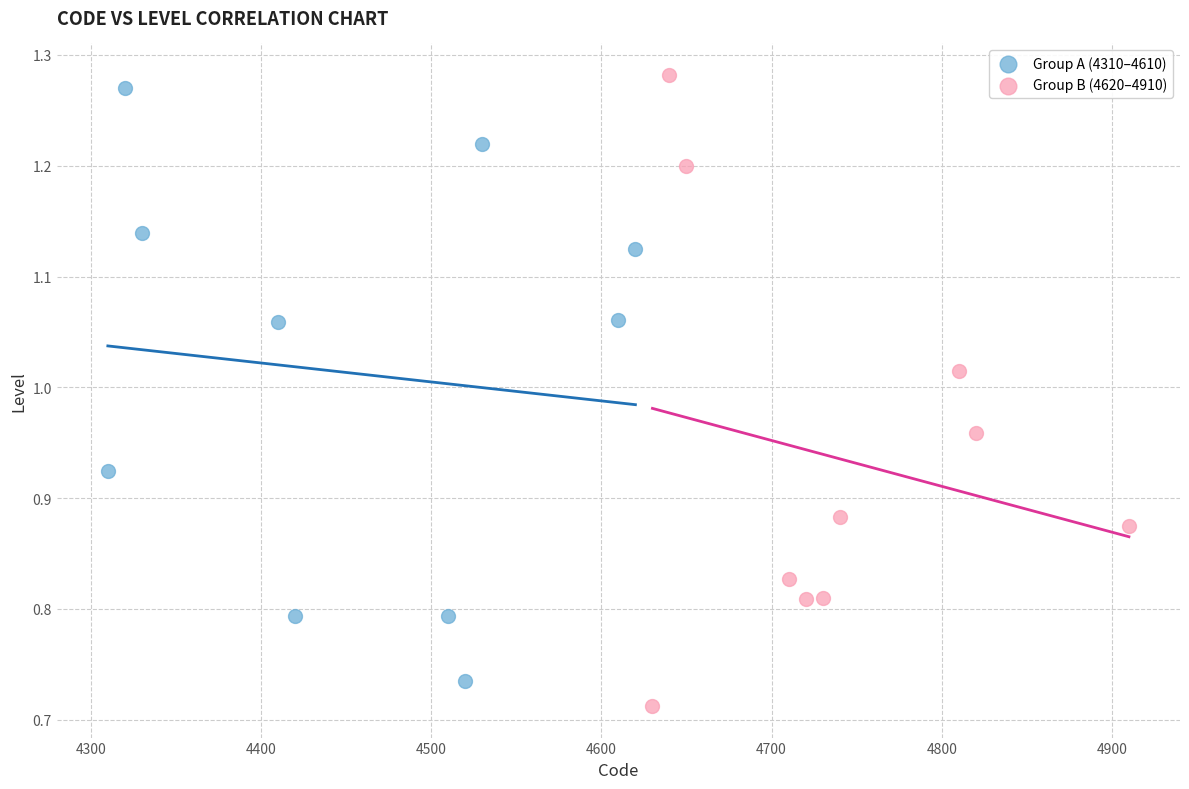

What are all the series names shown in the legend?

Group A (4310–4610), Group B (4620–4910)